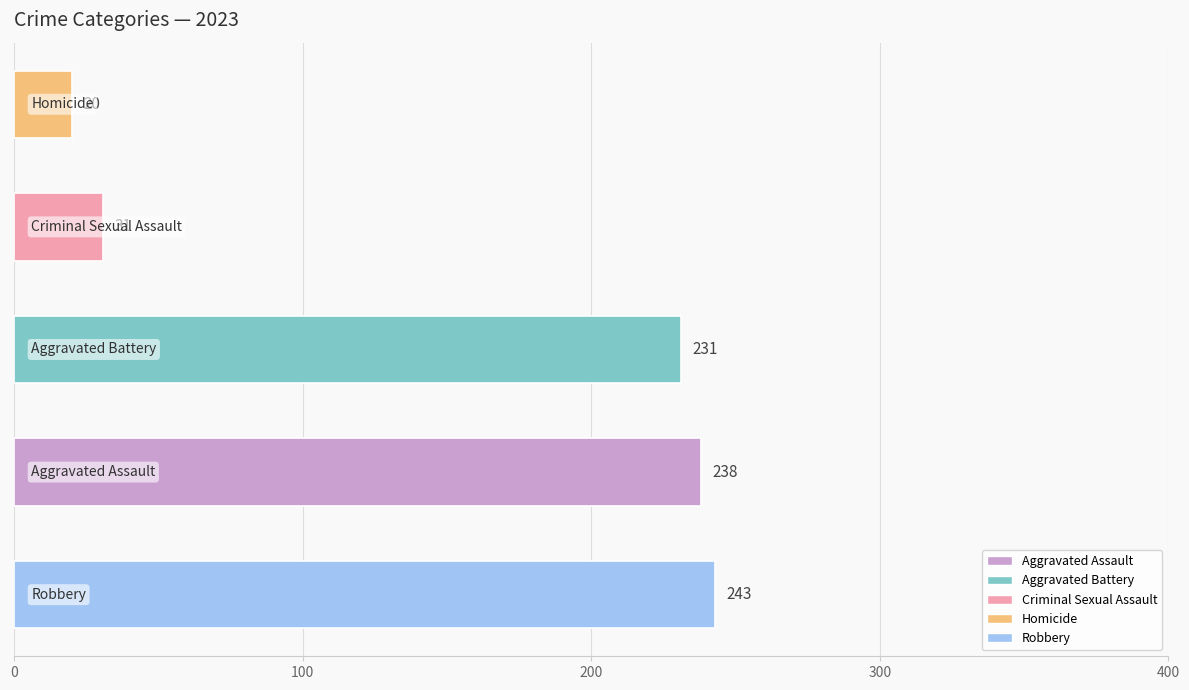

What is the greatest value displayed?

243